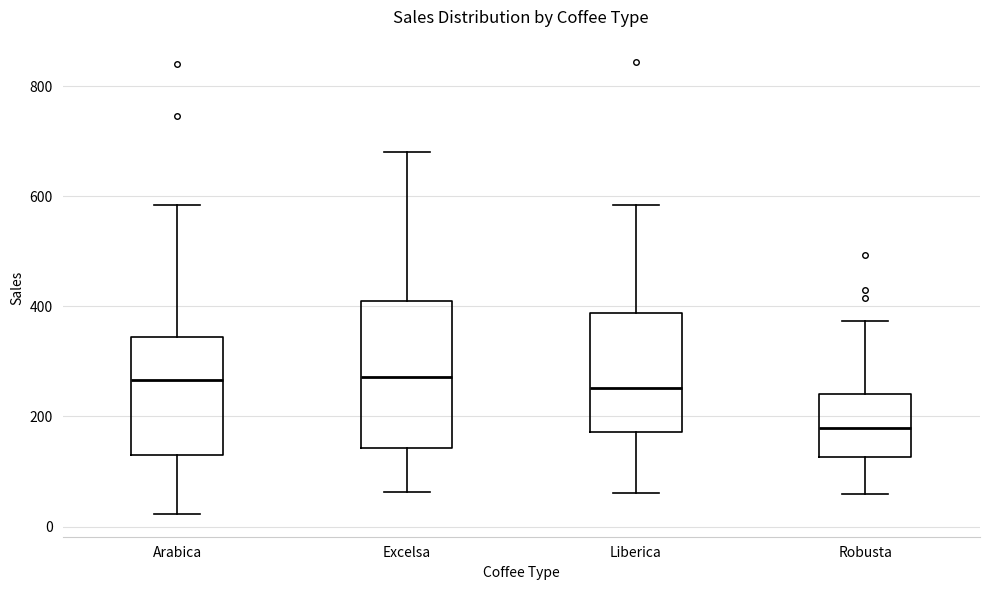

Which box's median line is the lowest?

Robusta